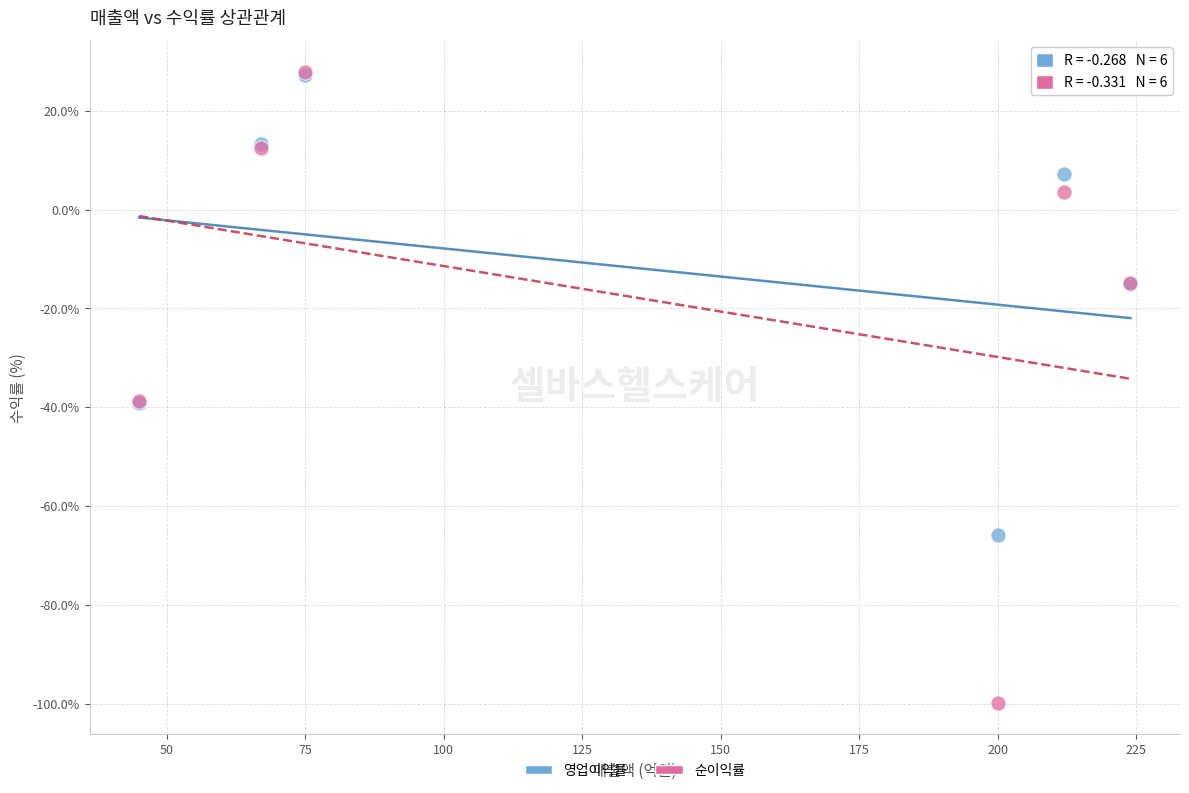

Which series contains the lowest Y value?

순이익률